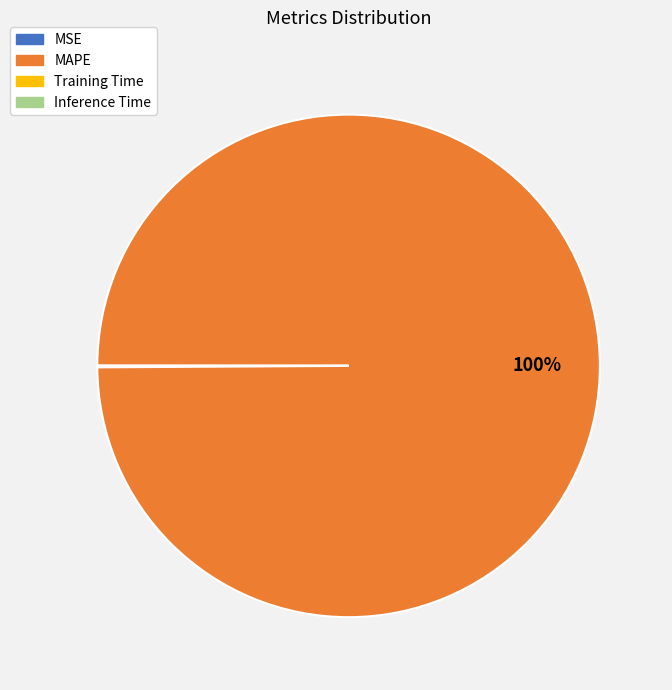

To the nearest percent, what is the average slice percentage?

25%